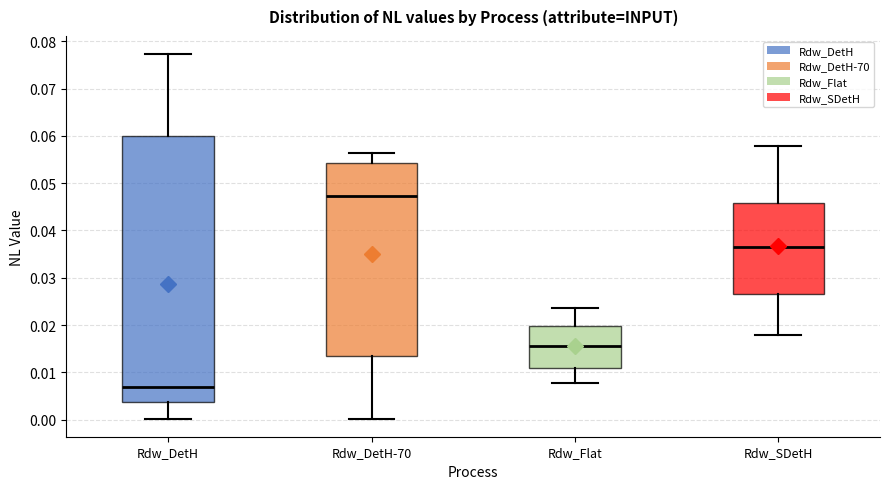

Where does the median line of the box for Rdw_Flat sit on the y-axis? The values are not printed on the chart, so give them approximately, as read against the axis.

0.016